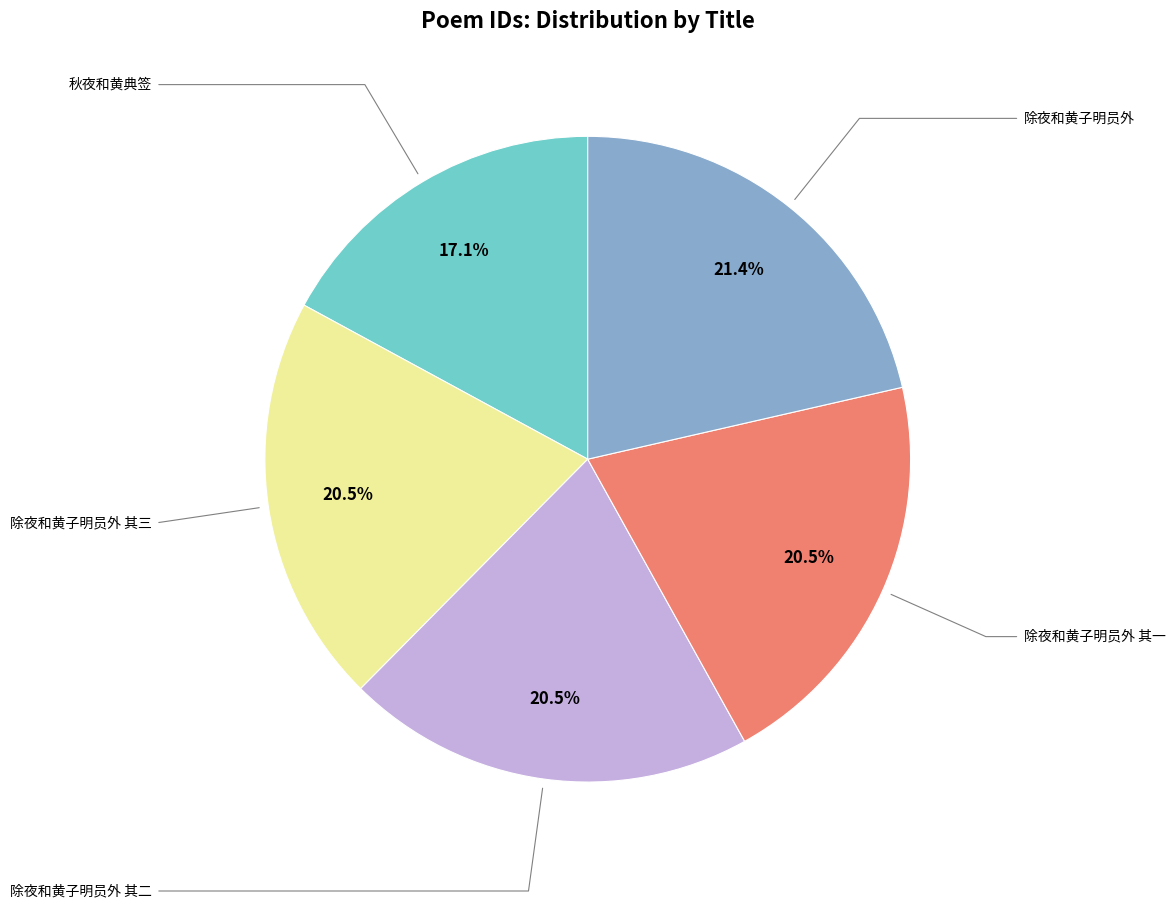

Does any single category account for the majority?

No